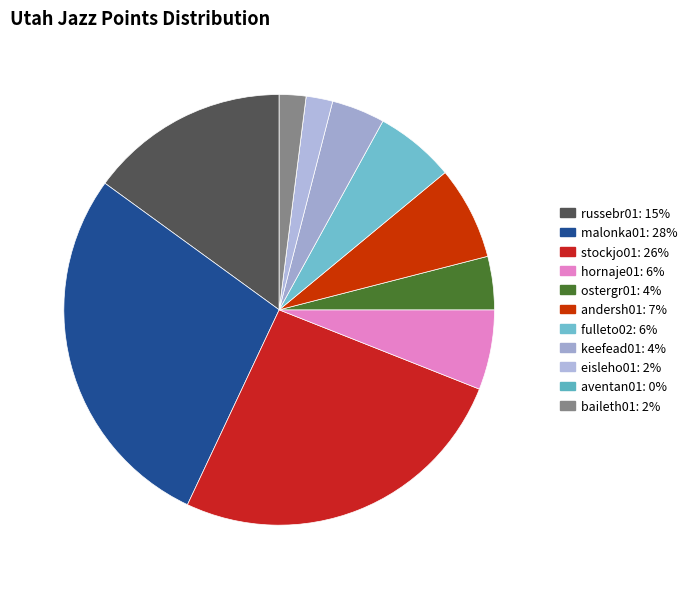

Does stockjo01 represent more than half of the total?

No